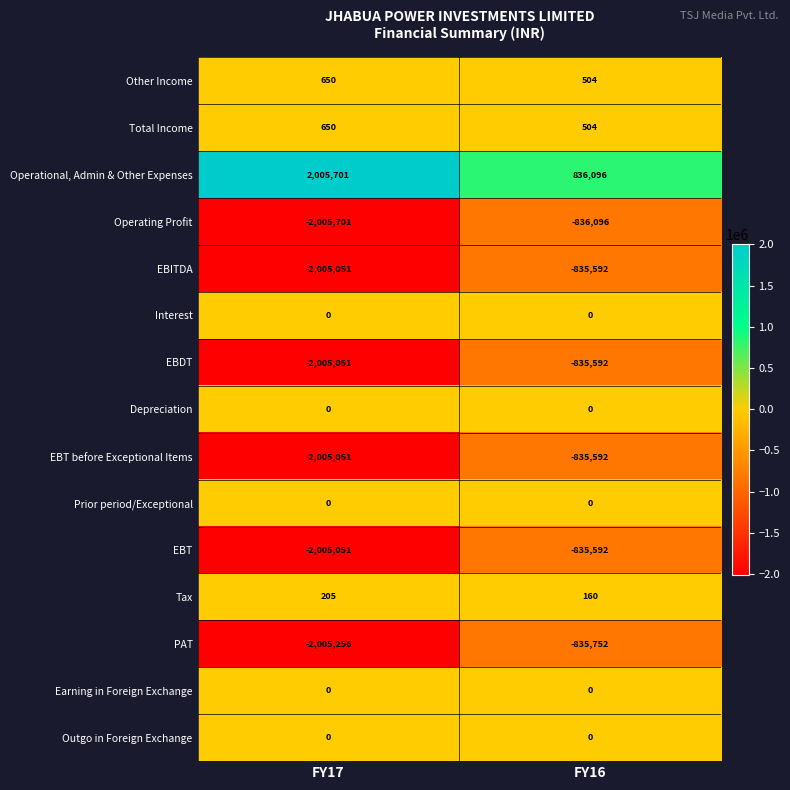

How many distinct data groups are displayed?

15